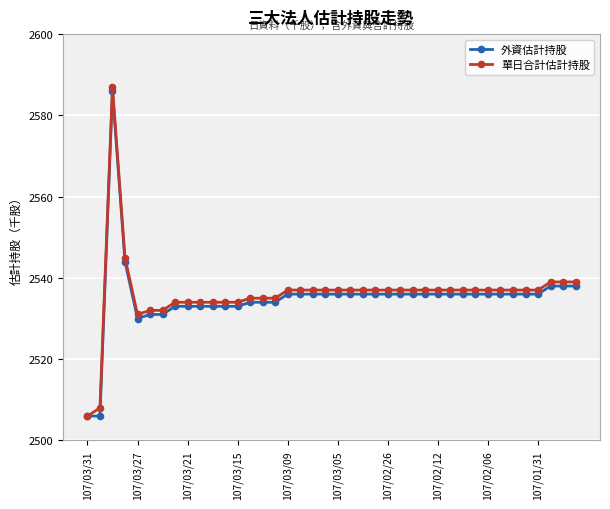

What is the smallest value displayed?

2506